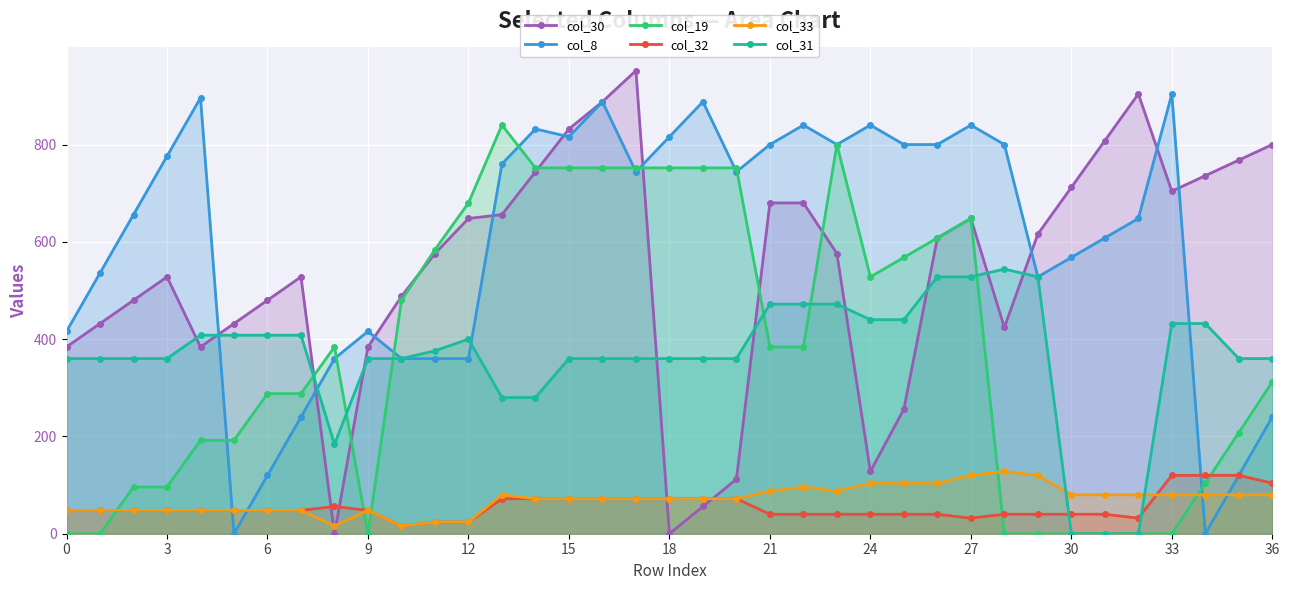

At which category is the sum across all series the highest?

16